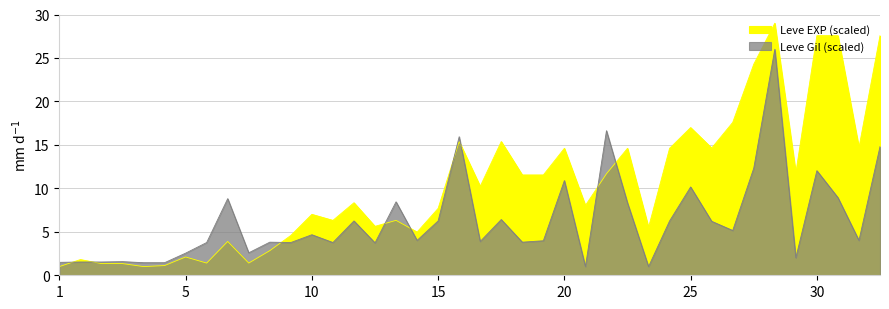

In Leve EXP (scaled), how many points are lower than both neighbors (excluding endpoints)?

12